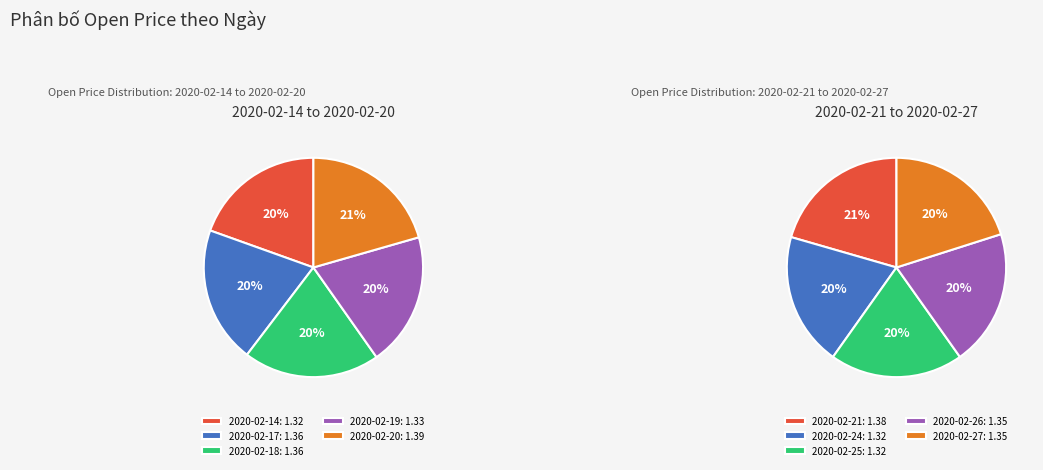

Combined, what portion of the pie is 2020-02-20 and 2020-02-21?

20.5%